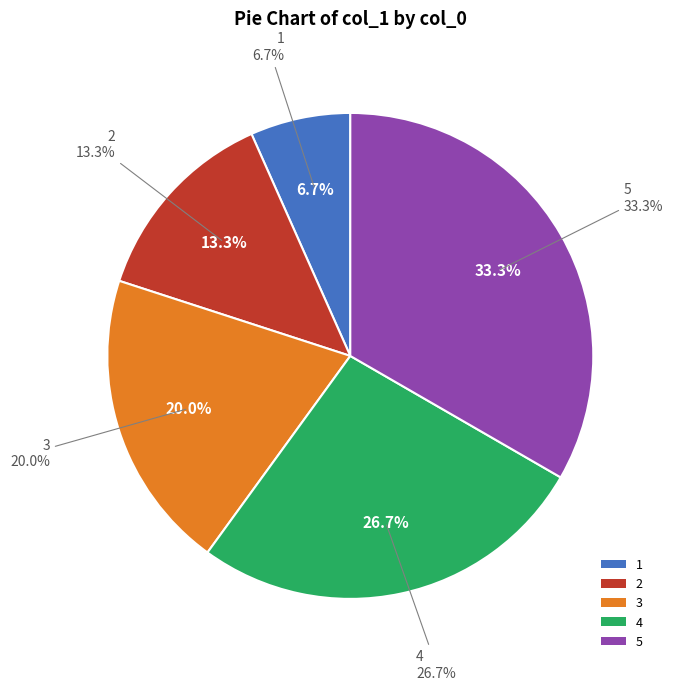

What percentage is NOT represented by 2?

86.7%